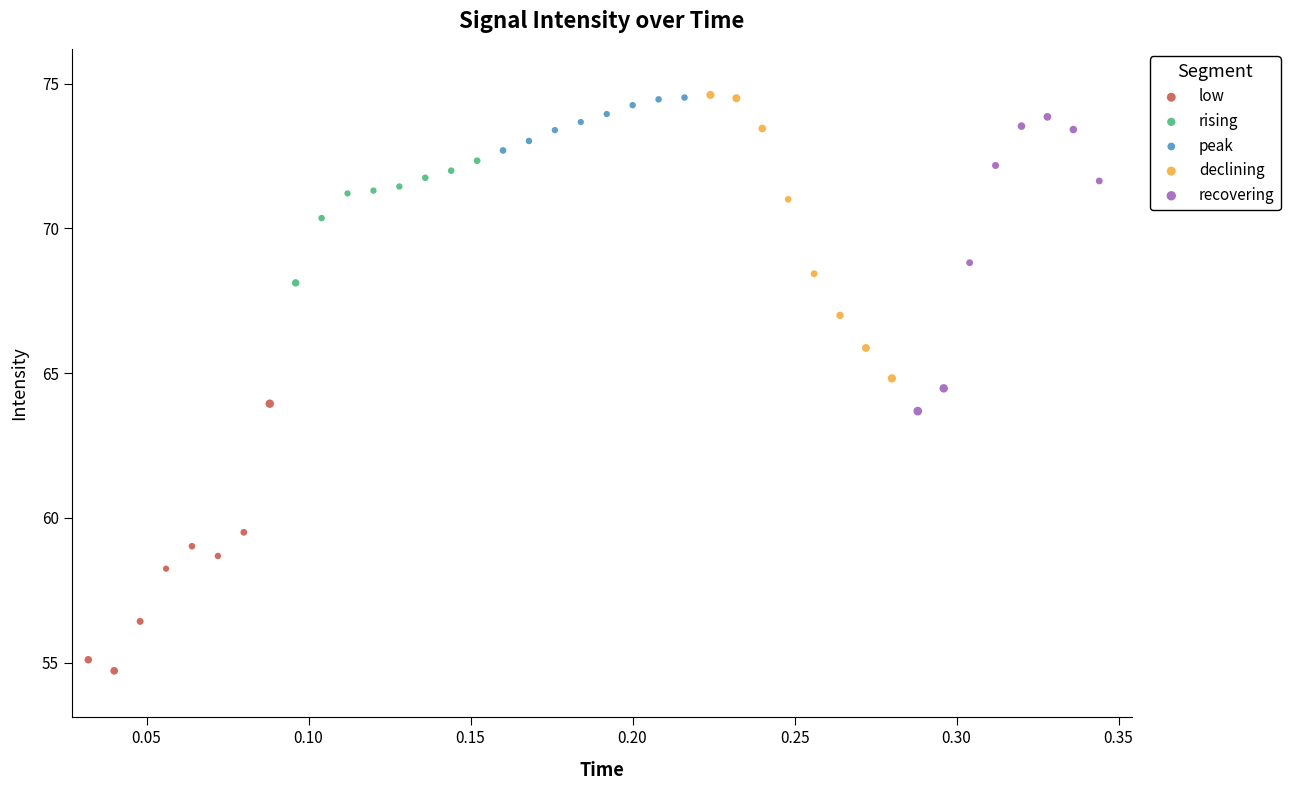

Which series contains the lowest Y value?

low